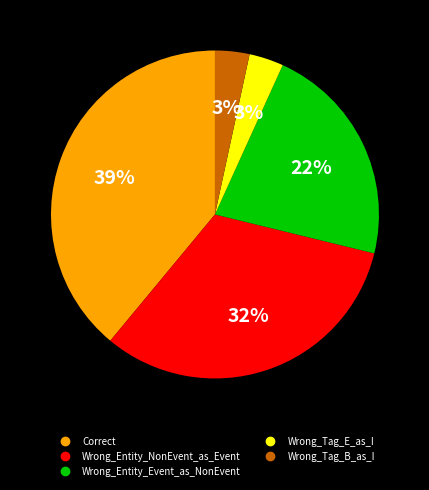

To the nearest percent, what is the difference between the Wrong_Entity_NonEvent_as_Event and Correct slice percentages?

7%